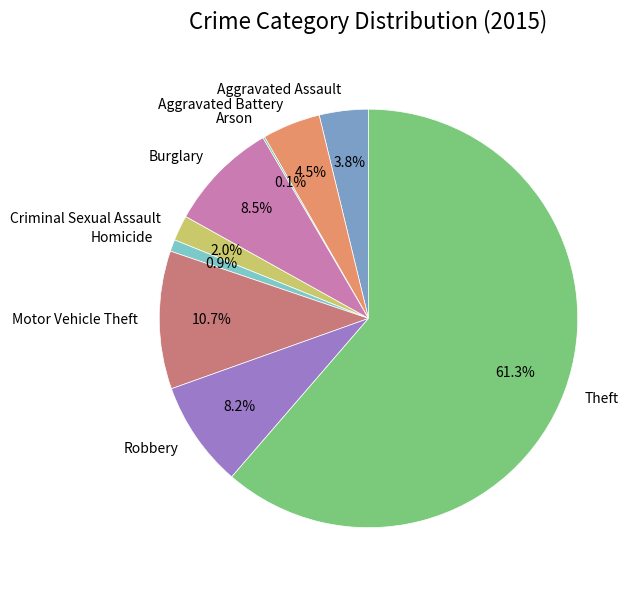

What percentage do Burglary and Robbery together represent?

16.7%